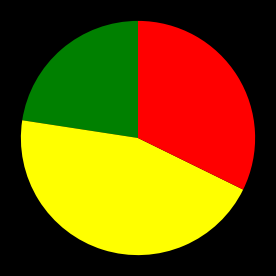

Is there a majority slice in this chart?

No